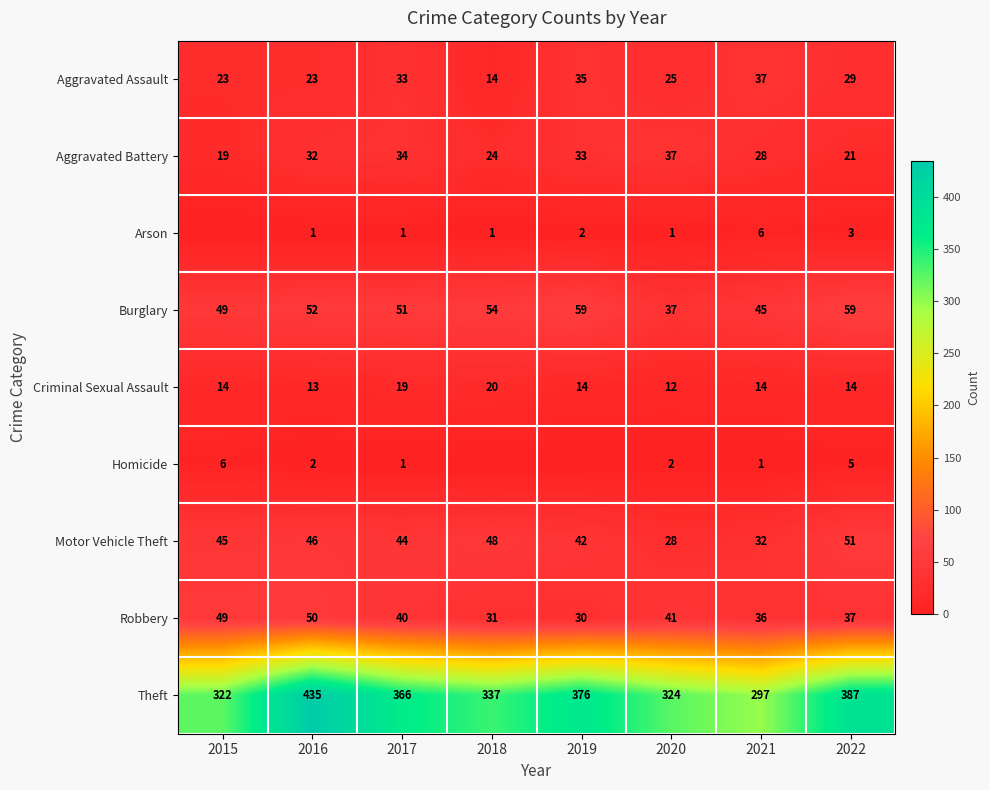

What is the total value across all series at 2017?

589